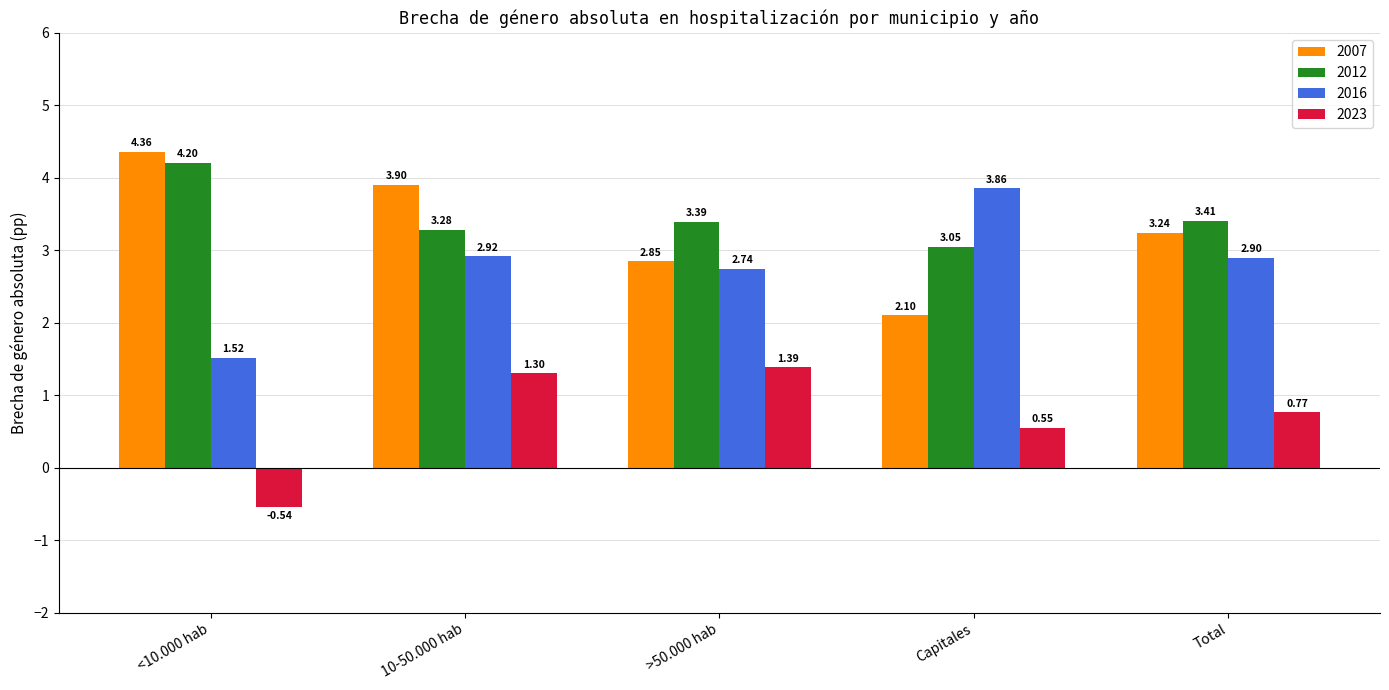

Where is 2016 nearest to the value 2?

<10.000 hab